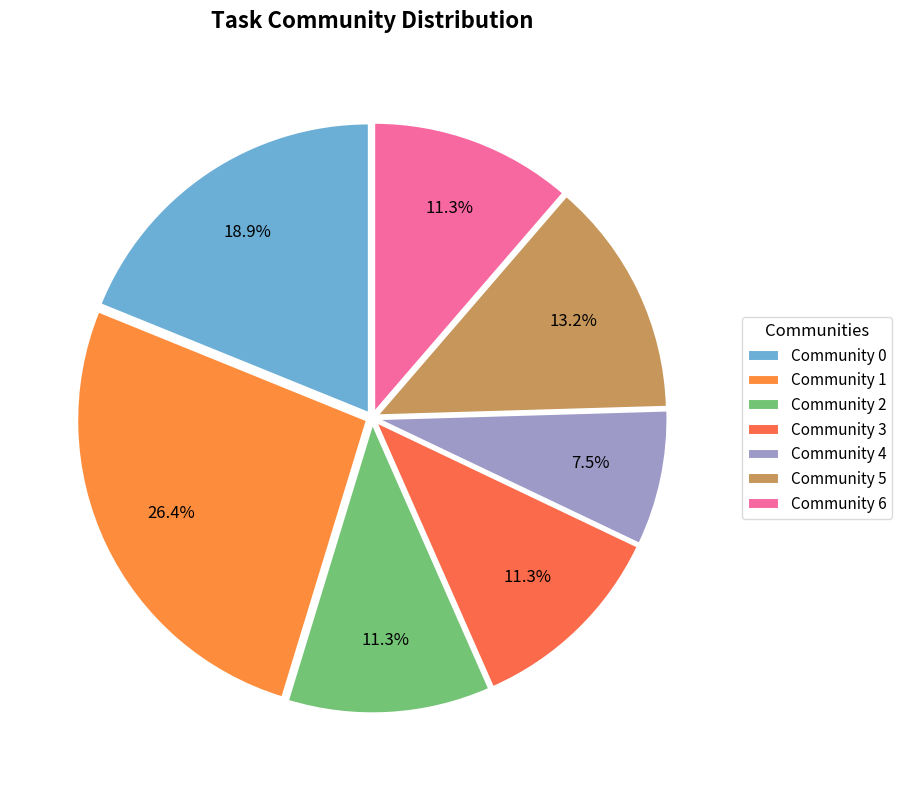

To the nearest percent, what is the combined percentage of Community 5 and Community 4?

21%